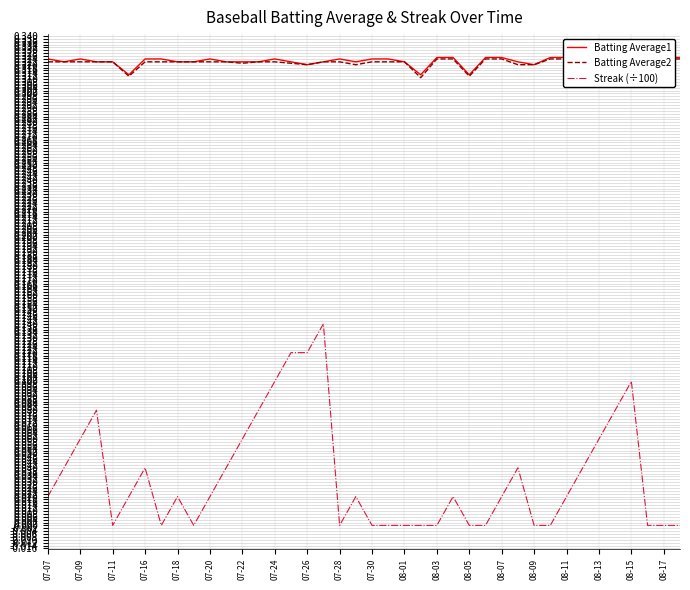

In Batting Average1, how many points are higher than both neighbors (excluding endpoints)?

4